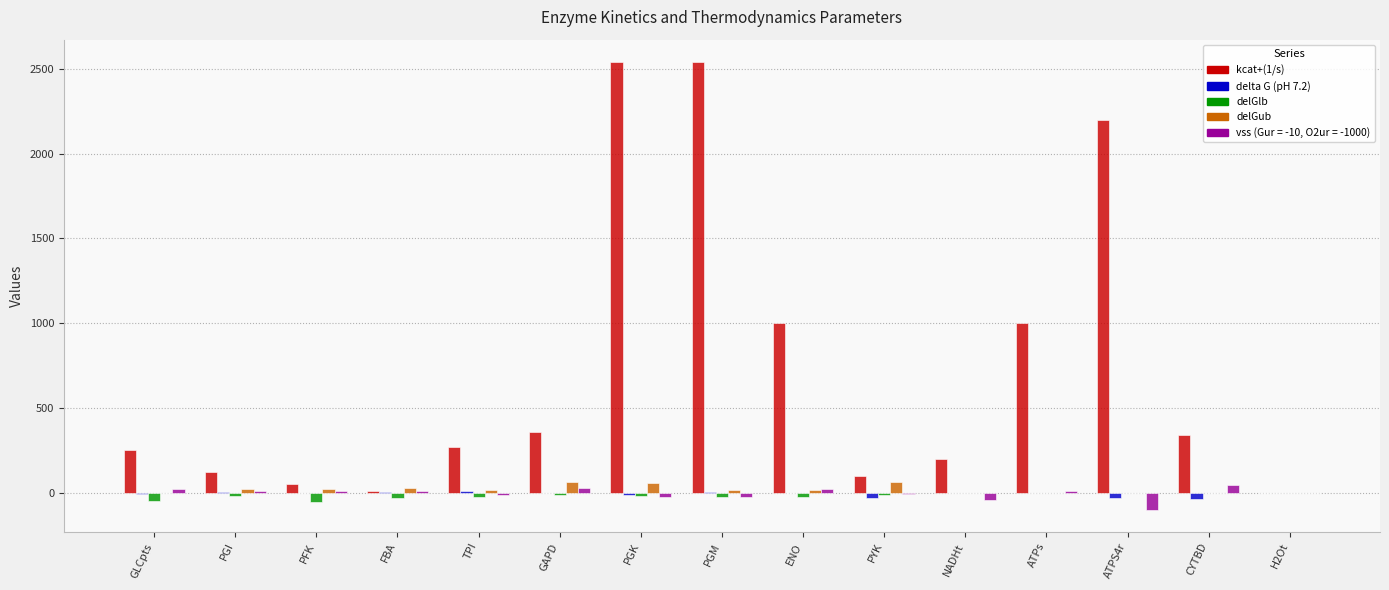

Is the value of vss (Gur = -10, O2ur = -1000) at H2Ot greater than the value of kcat+(1/s) at ENO?

No